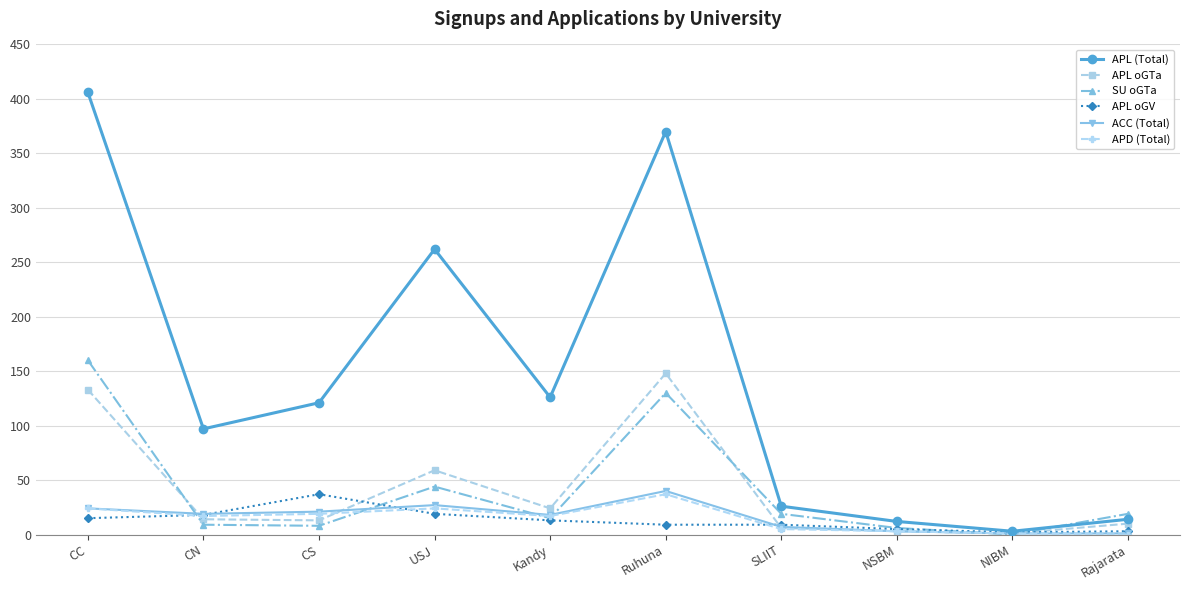

What are all the series names shown in the legend?

APL (Total), APL oGTa, SU oGTa, APL oGV, ACC (Total), APD (Total)